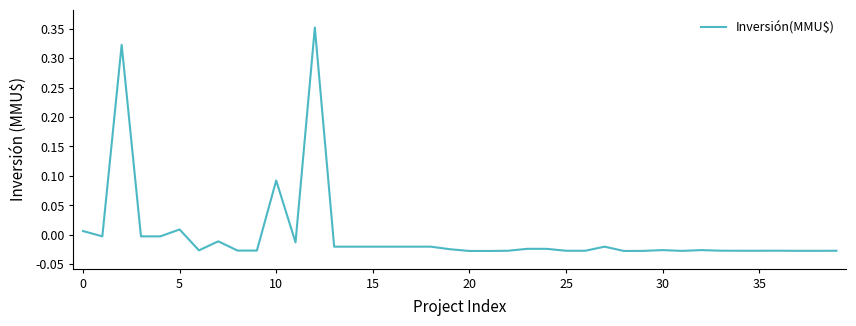

Count the number of values greater than 0.

5